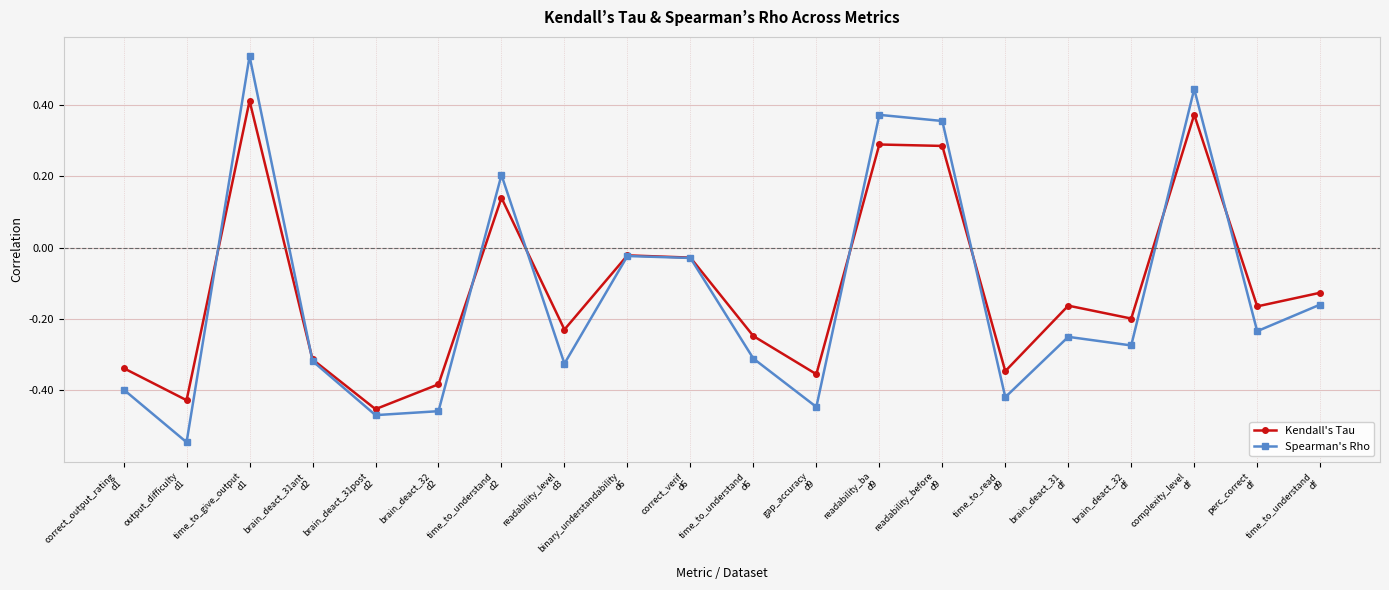

What is the difference between the maximum and minimum values in the Kendall's Tau series?

0.9